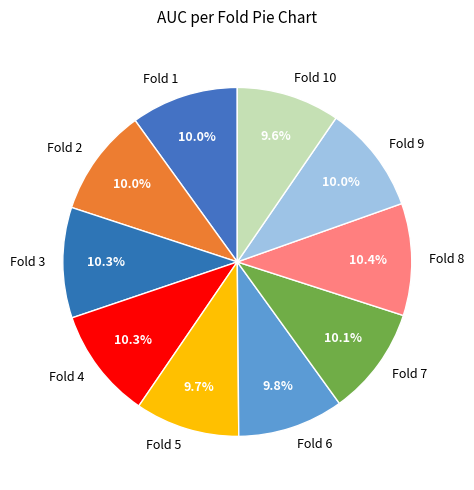

How much of the chart is everything except Fold 3?

89.7%